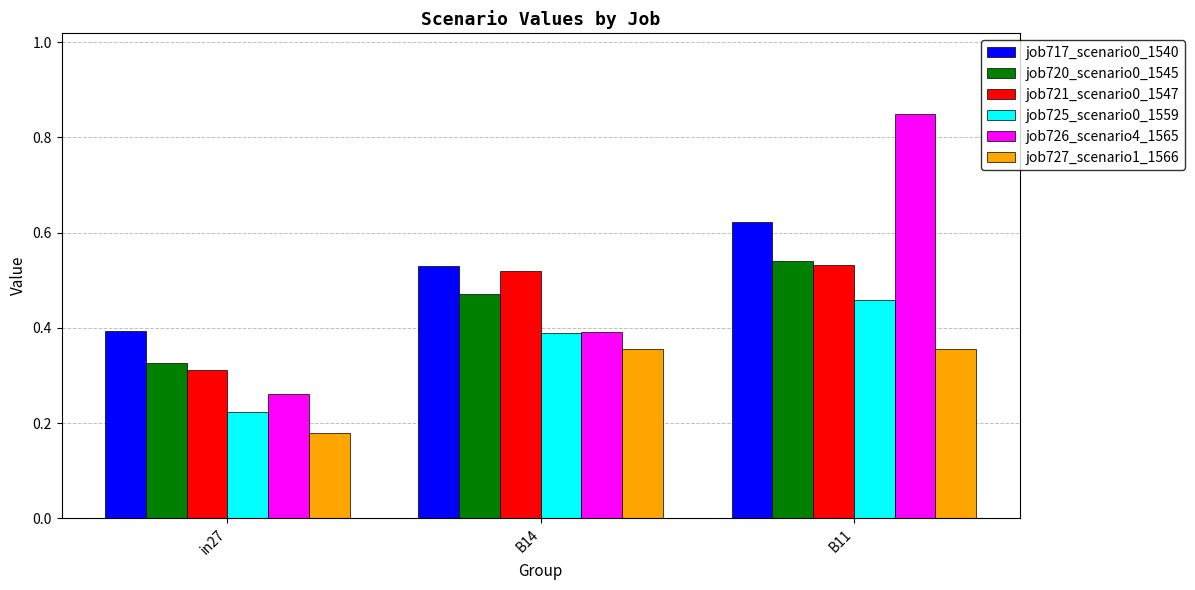

The job727_scenario1_1566 series shows 0.4 at B11. True or false?

True